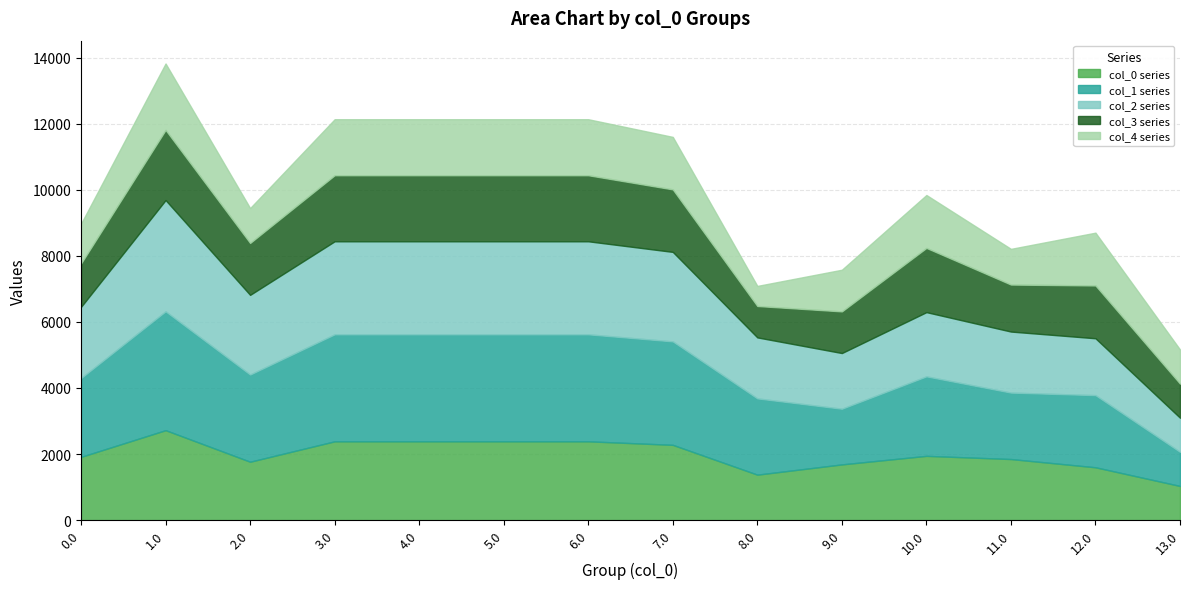

Read the col_3 series value at 2.0.

1571.9